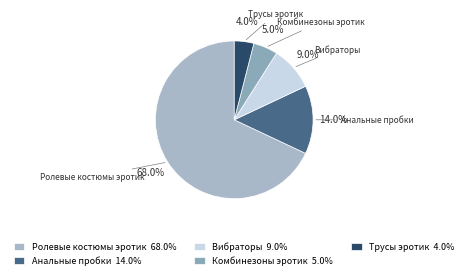

To the nearest percent, what portion does Ролевые костюмы эротик represent?

68%